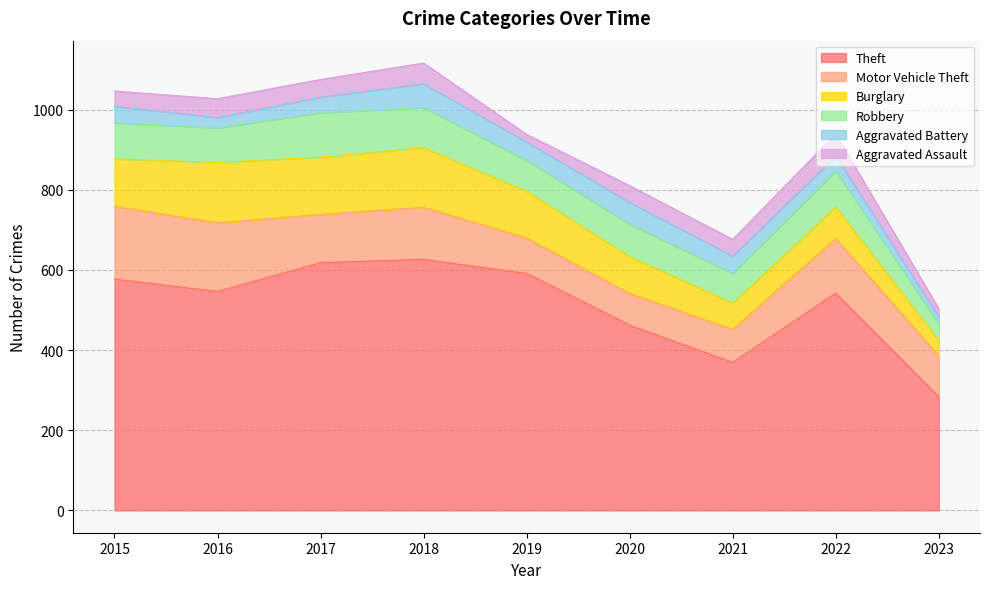

What is the difference between the second highest and second lowest values in the Motor Vehicle Theft series?

89